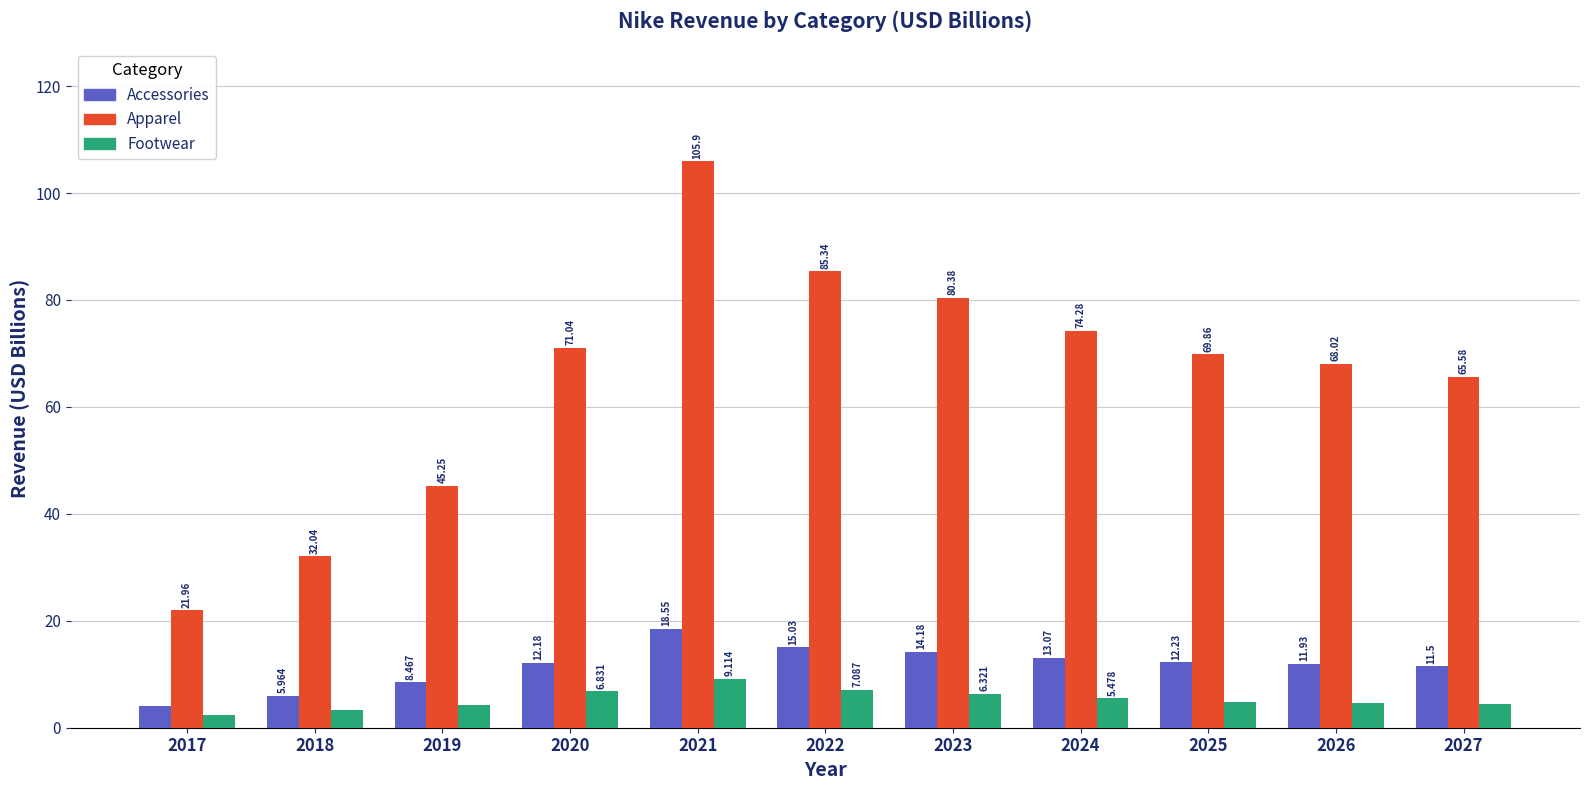

The Apparel series shows 45.2 at 2019. True or false?

True